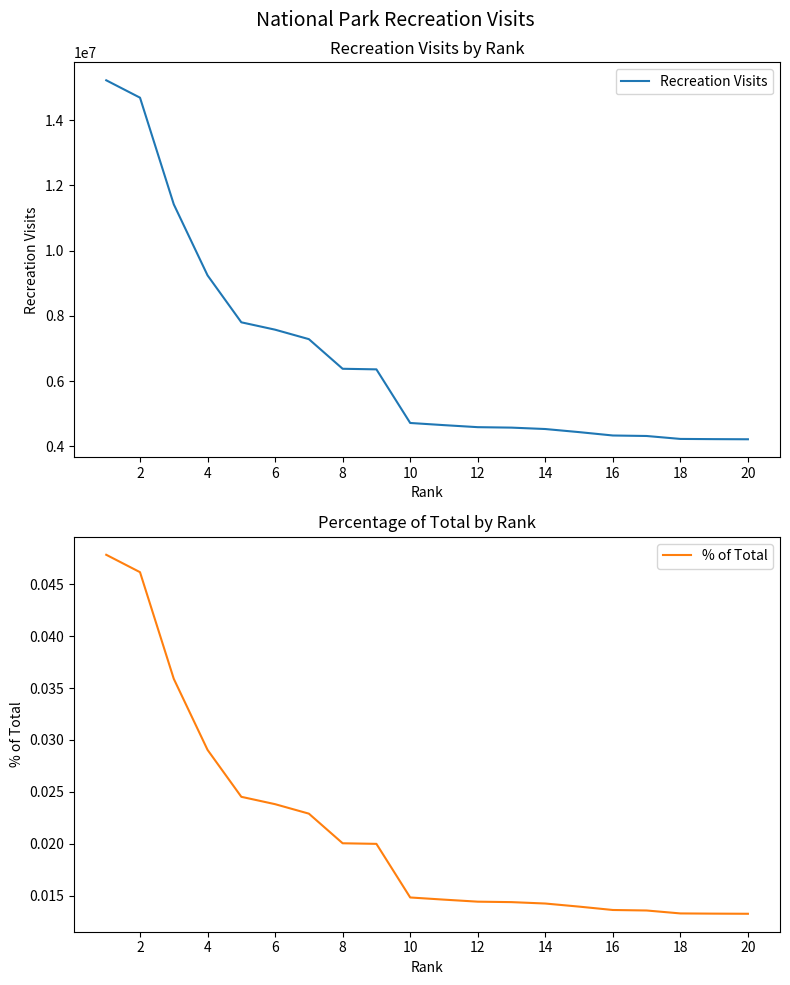

Does the chart display data point markers on the line(s)?

No